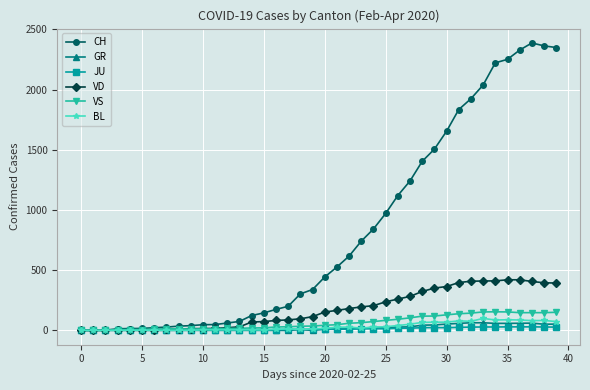

Which series has the largest range (max minus min)?

CH